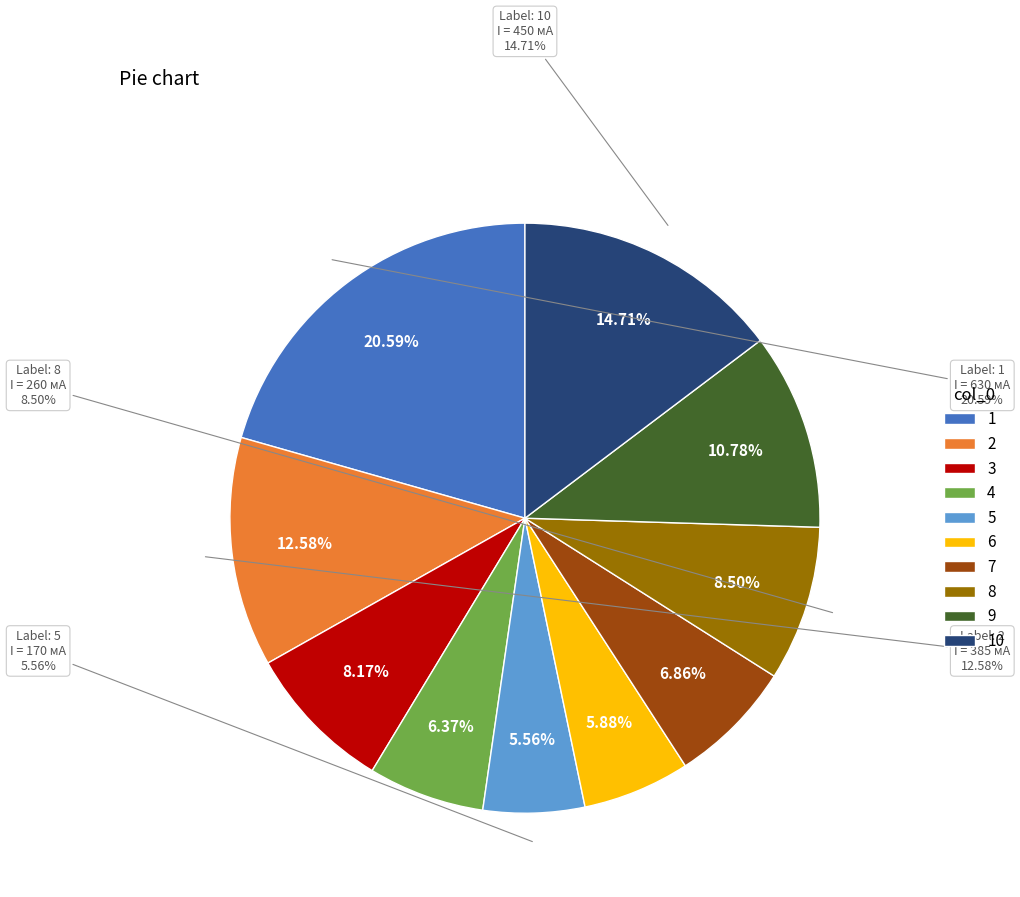

Rank the categories by value from highest to lowest.

1, 10, 2, 9, 8, 3, 7, 4, 6, 5